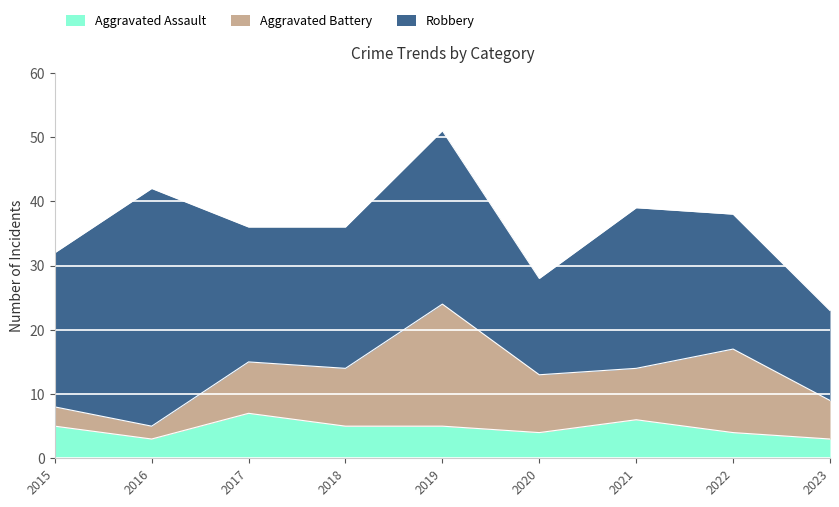

Rank the series by their maximum value, from highest to lowest.

Robbery, Aggravated Battery, Aggravated Assault